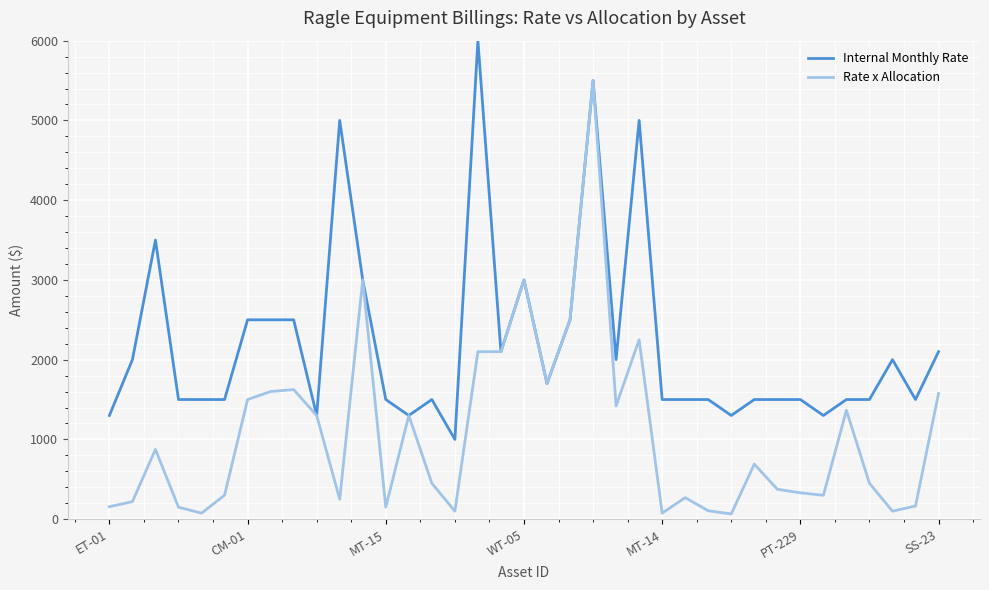

What is the average value of the Internal Monthly Rate series?

2200